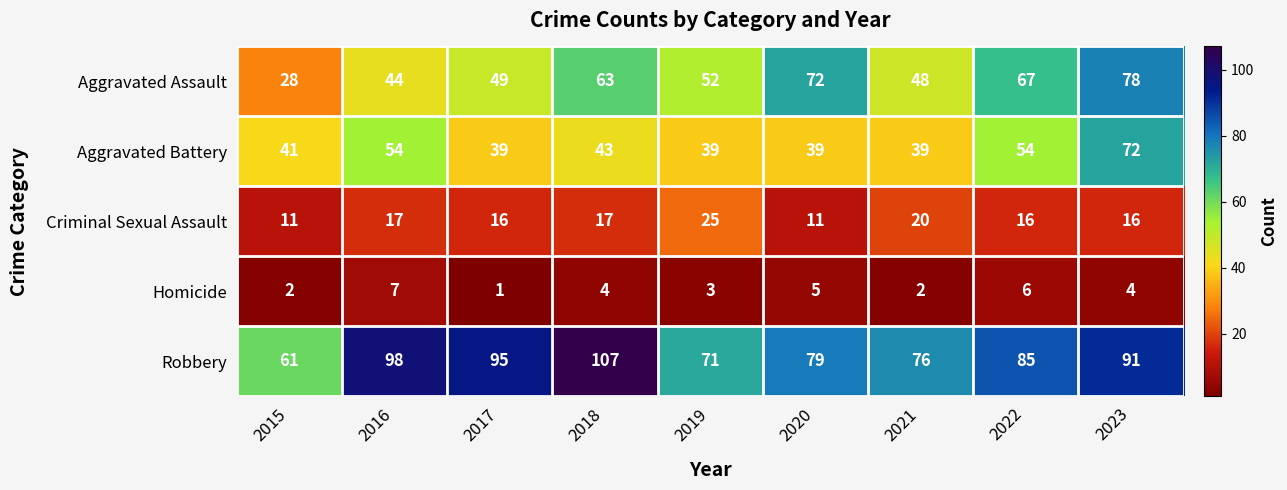

List the series in order of their peak value, highest first.

Robbery, Aggravated Assault, Aggravated Battery, Criminal Sexual Assault, Homicide